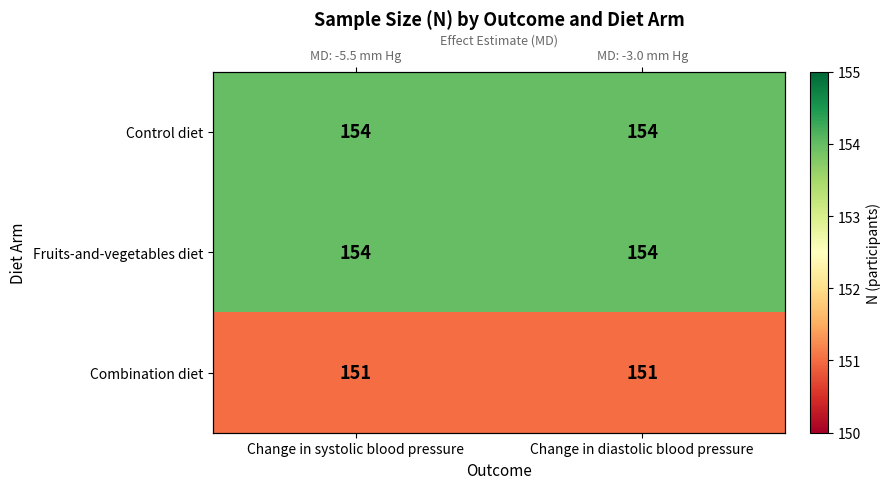

What is the sum of the Combination diet values at Change in systolic blood pressure and Change in diastolic blood pressure?

302